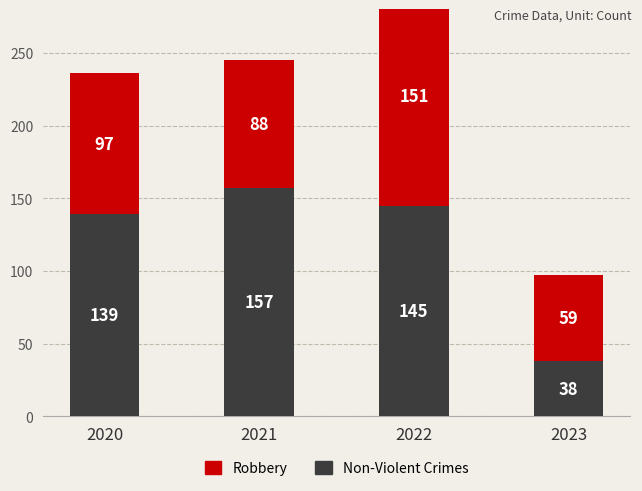

What is the difference between the highest and lowest values at 2022?

6